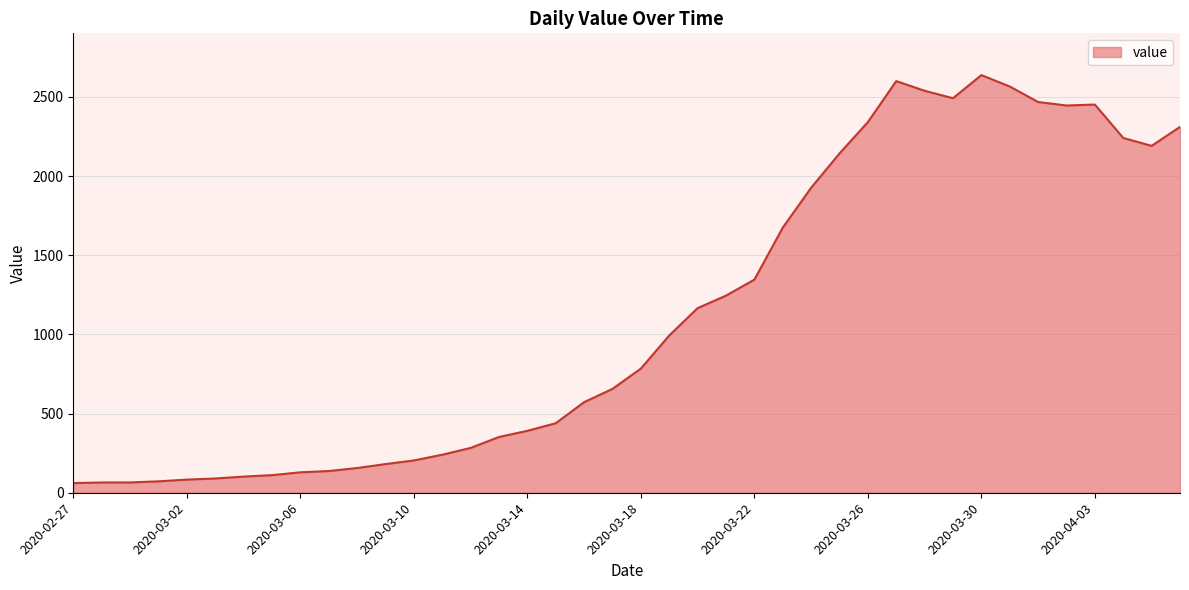

Does the chart display data point markers on the line(s)?

No